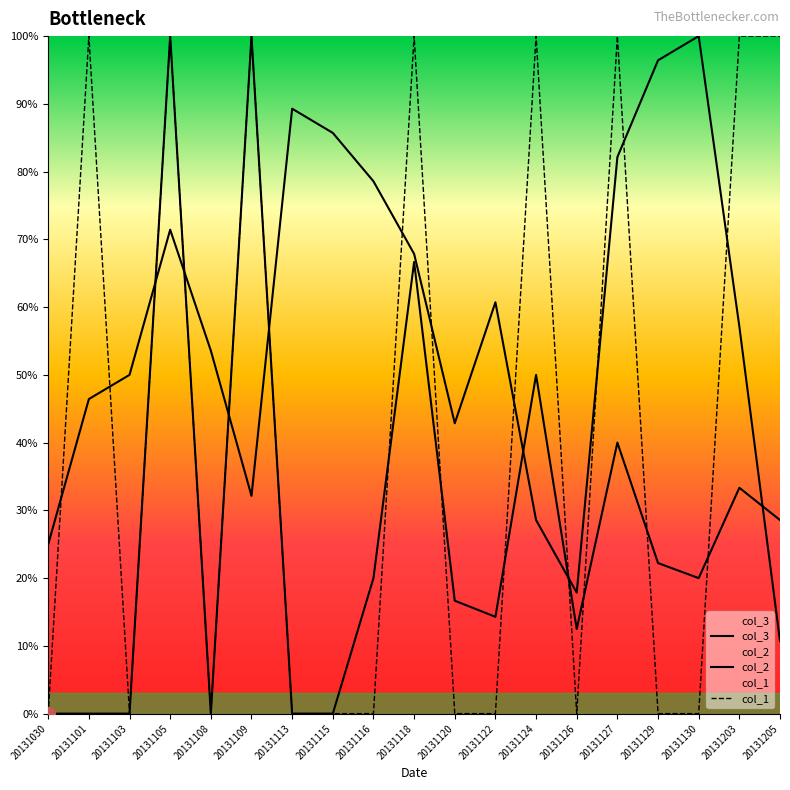

The col_3 series shows -0.7 at 20131103. True or false?

False